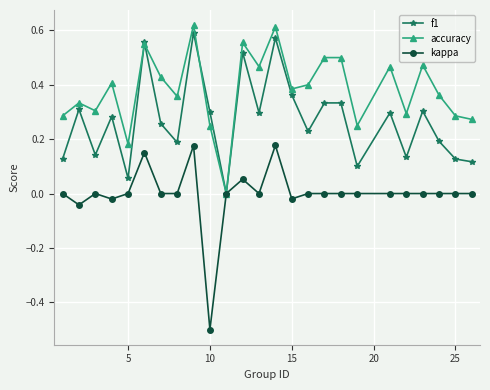

Which series has the largest total across all categories?

accuracy